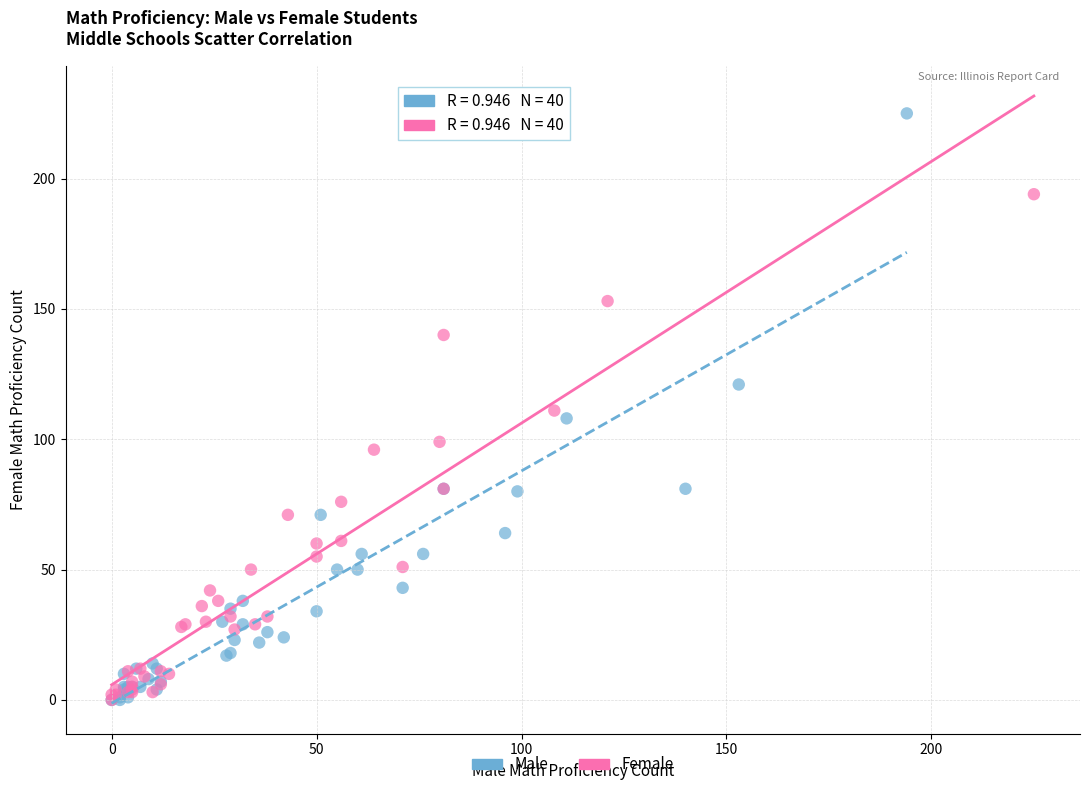

What are all the series names shown in the legend?

Male, Female